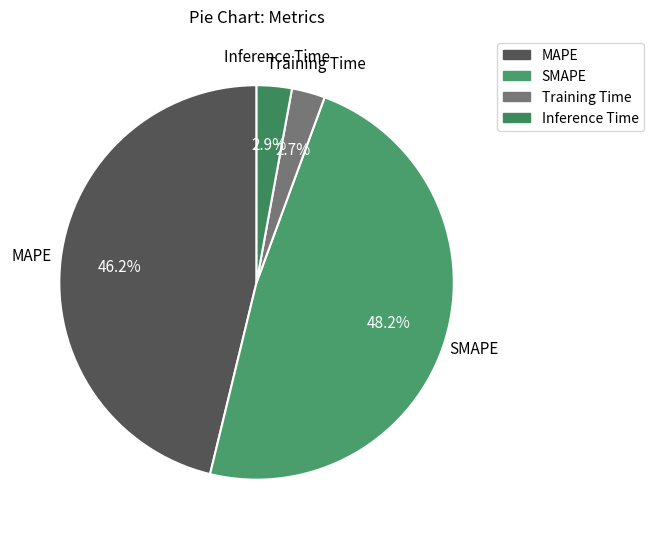

Between Training Time and MAPE, which is larger?

MAPE